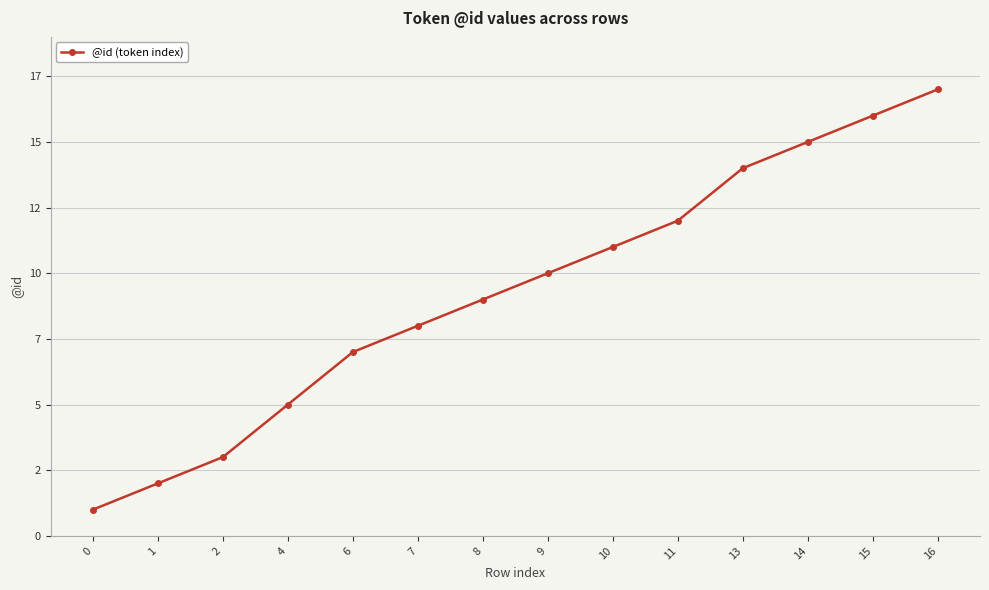

The chart shows a value of 10 at 9. True or false?

True